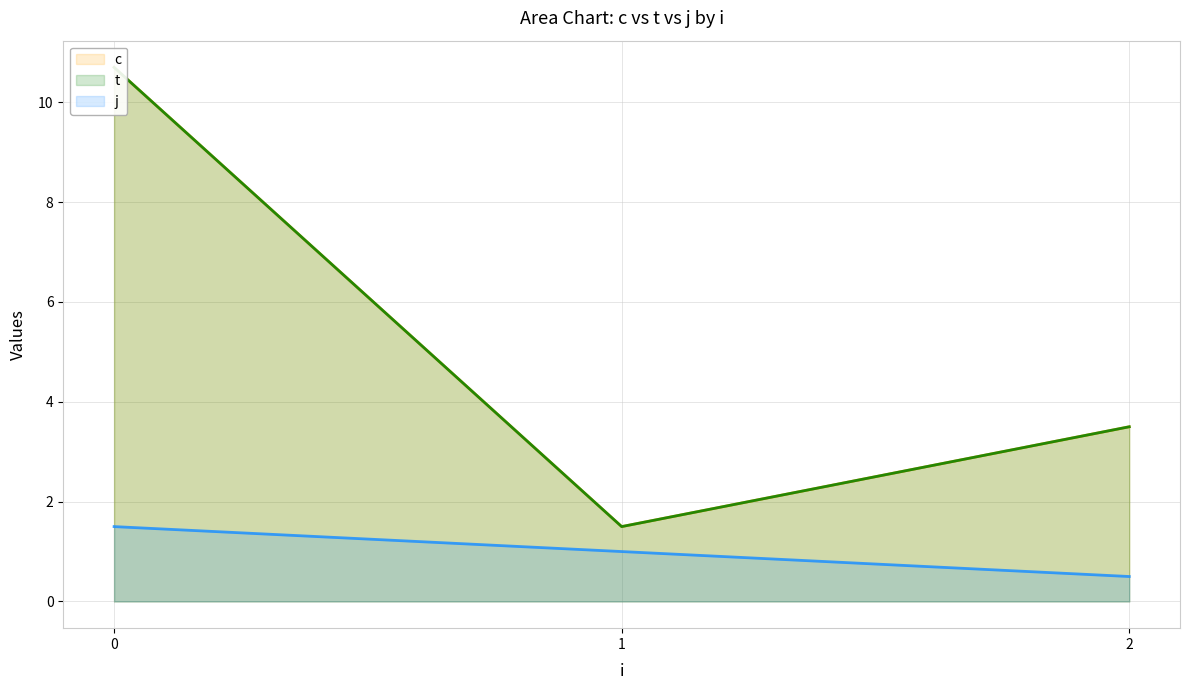

Does the chart have visible grid lines?

Yes